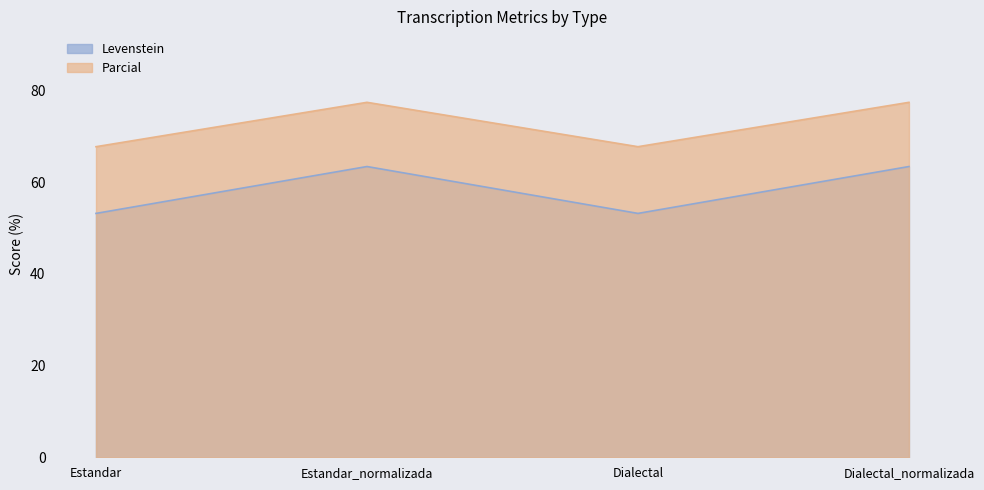

How many lines are shown in the chart?

2